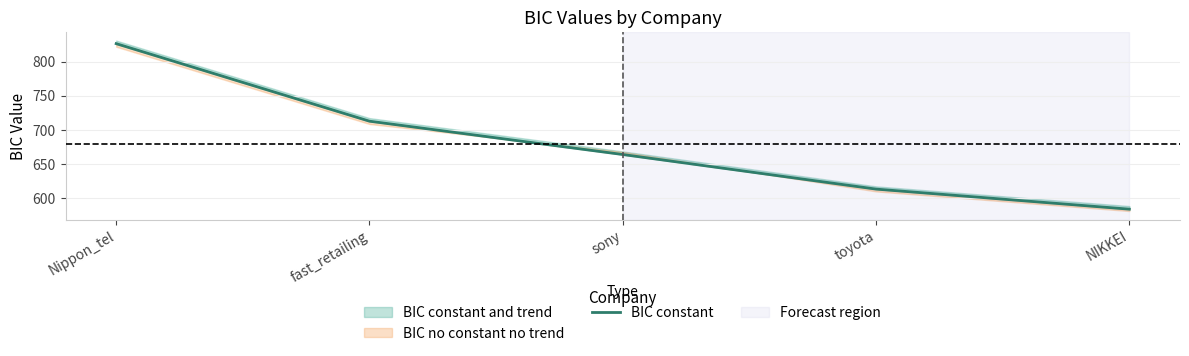

What is the change in value from fast_retailing to NIKKEI?

-129.1